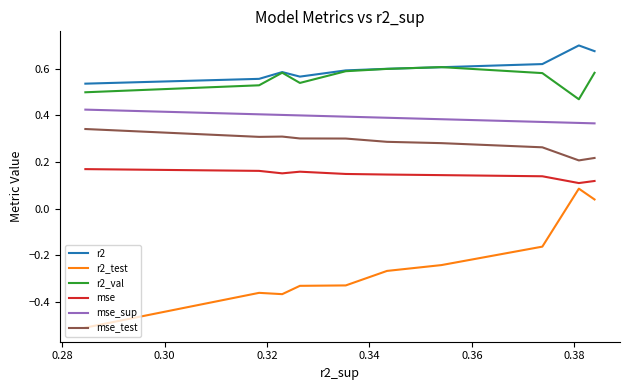

True or false: mse_sup has more than 0 points higher than both neighbors.

False